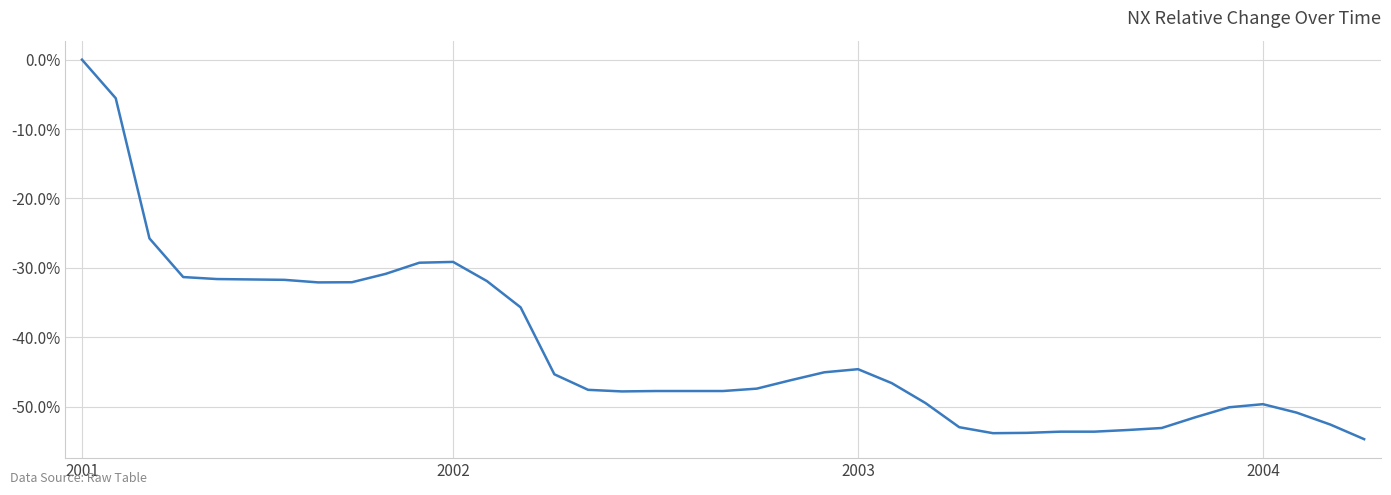

How many interior local peaks (higher than both neighbors) does the data have?

3